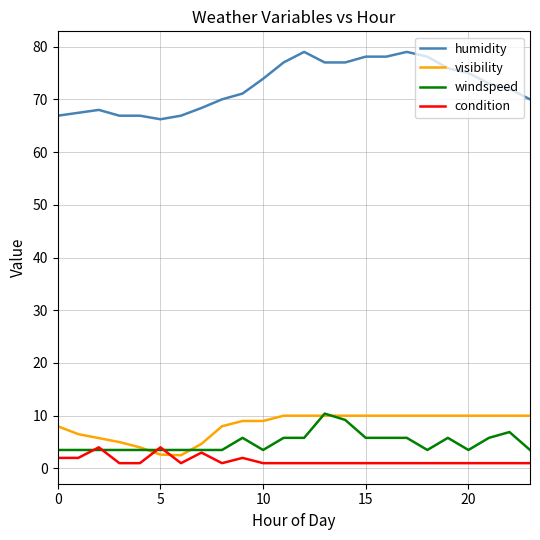

True or false: visibility and humidity cross at least once.

False